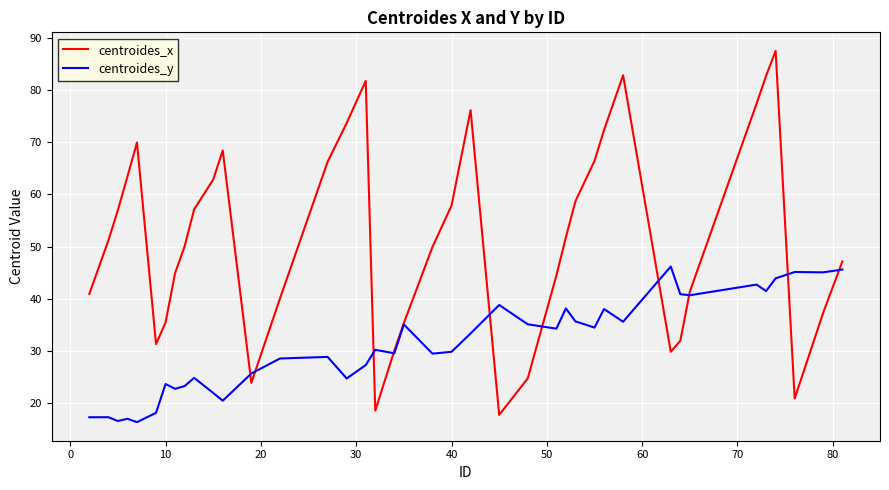

Which series ends up on top after the final intersection of centroides_y and centroides_x?

centroides_x